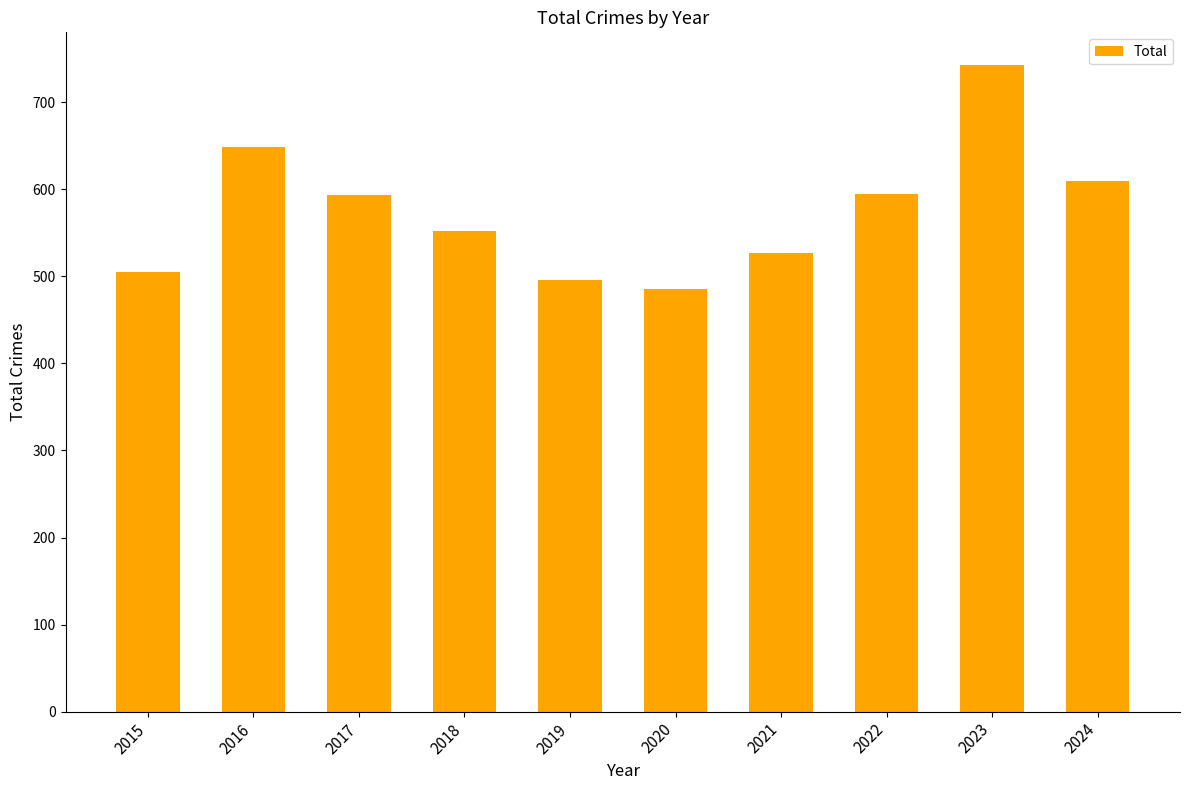

What is the change in value from 2017 to 2020?

-108